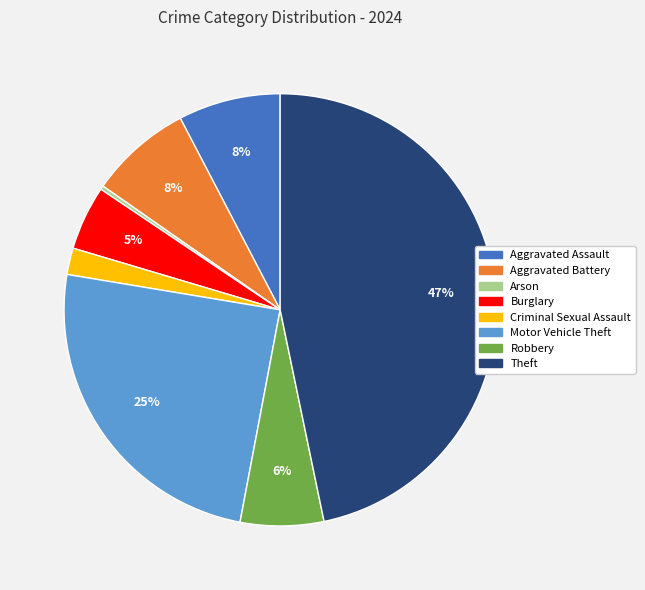

To the nearest percent, what is the difference between the Criminal Sexual Assault and Burglary slice percentages?

3%